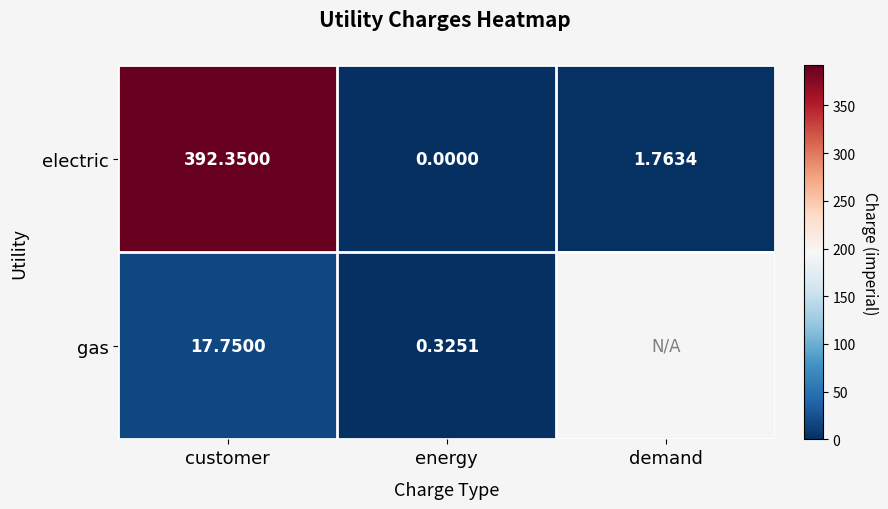

True or false: gas has a value of 17.8 at customer.

True